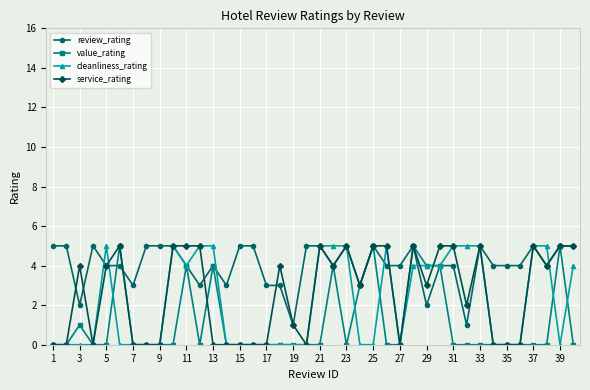

What is the sum of all service_rating values?

104